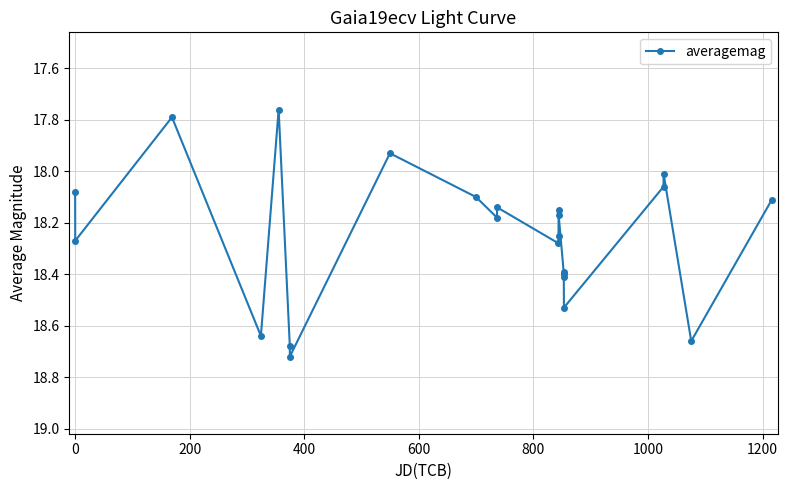

What is the difference between the maximum and minimum values?

1.0